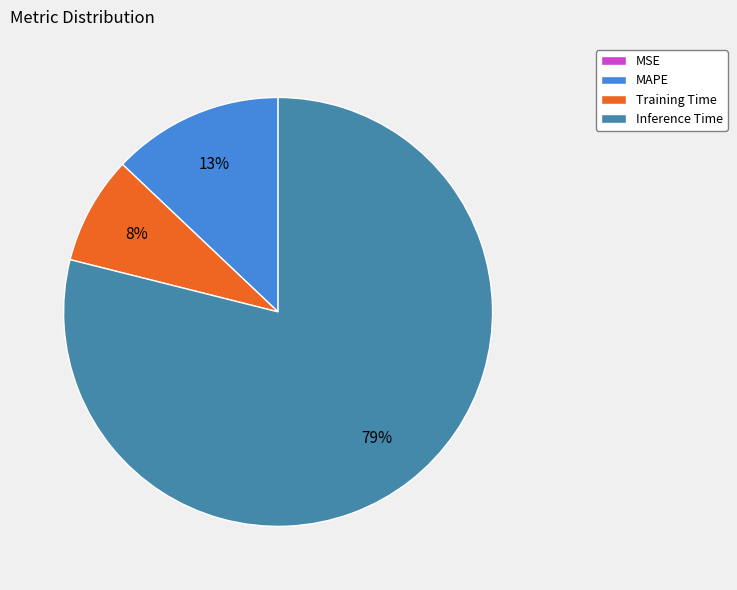

To the nearest percent, what percentage of the pie is MAPE?

13%